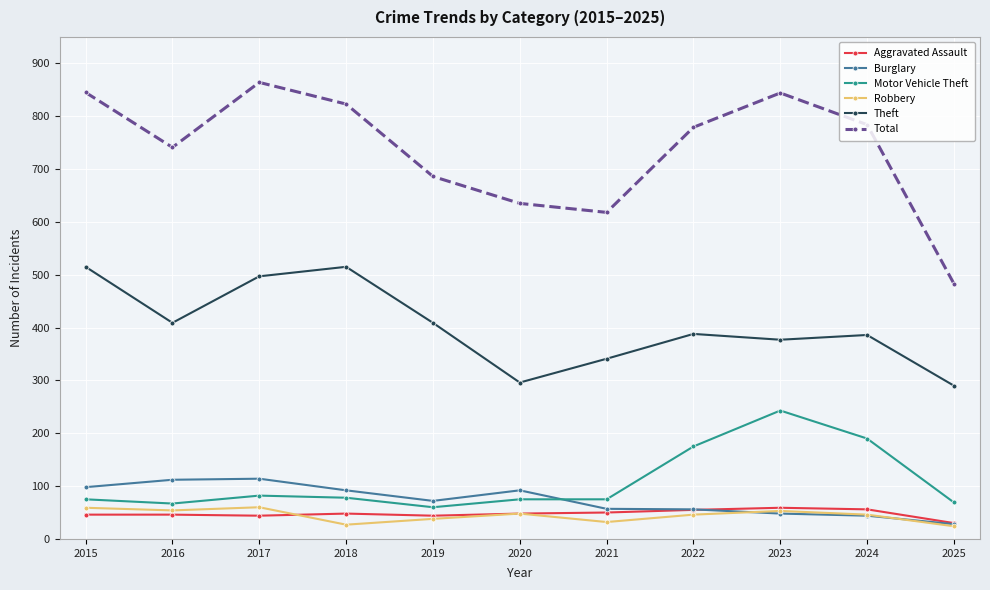

Does the chart display data point markers on the line(s)?

Yes